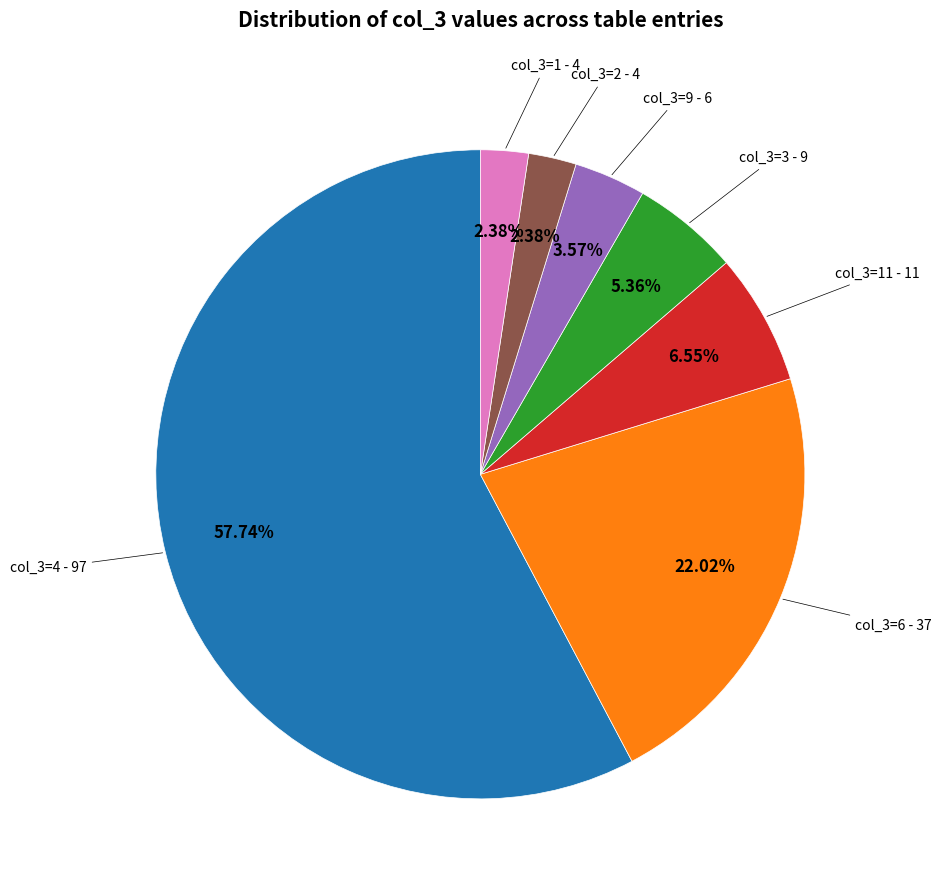

Is there any slice that represents more than half of the pie?

Yes